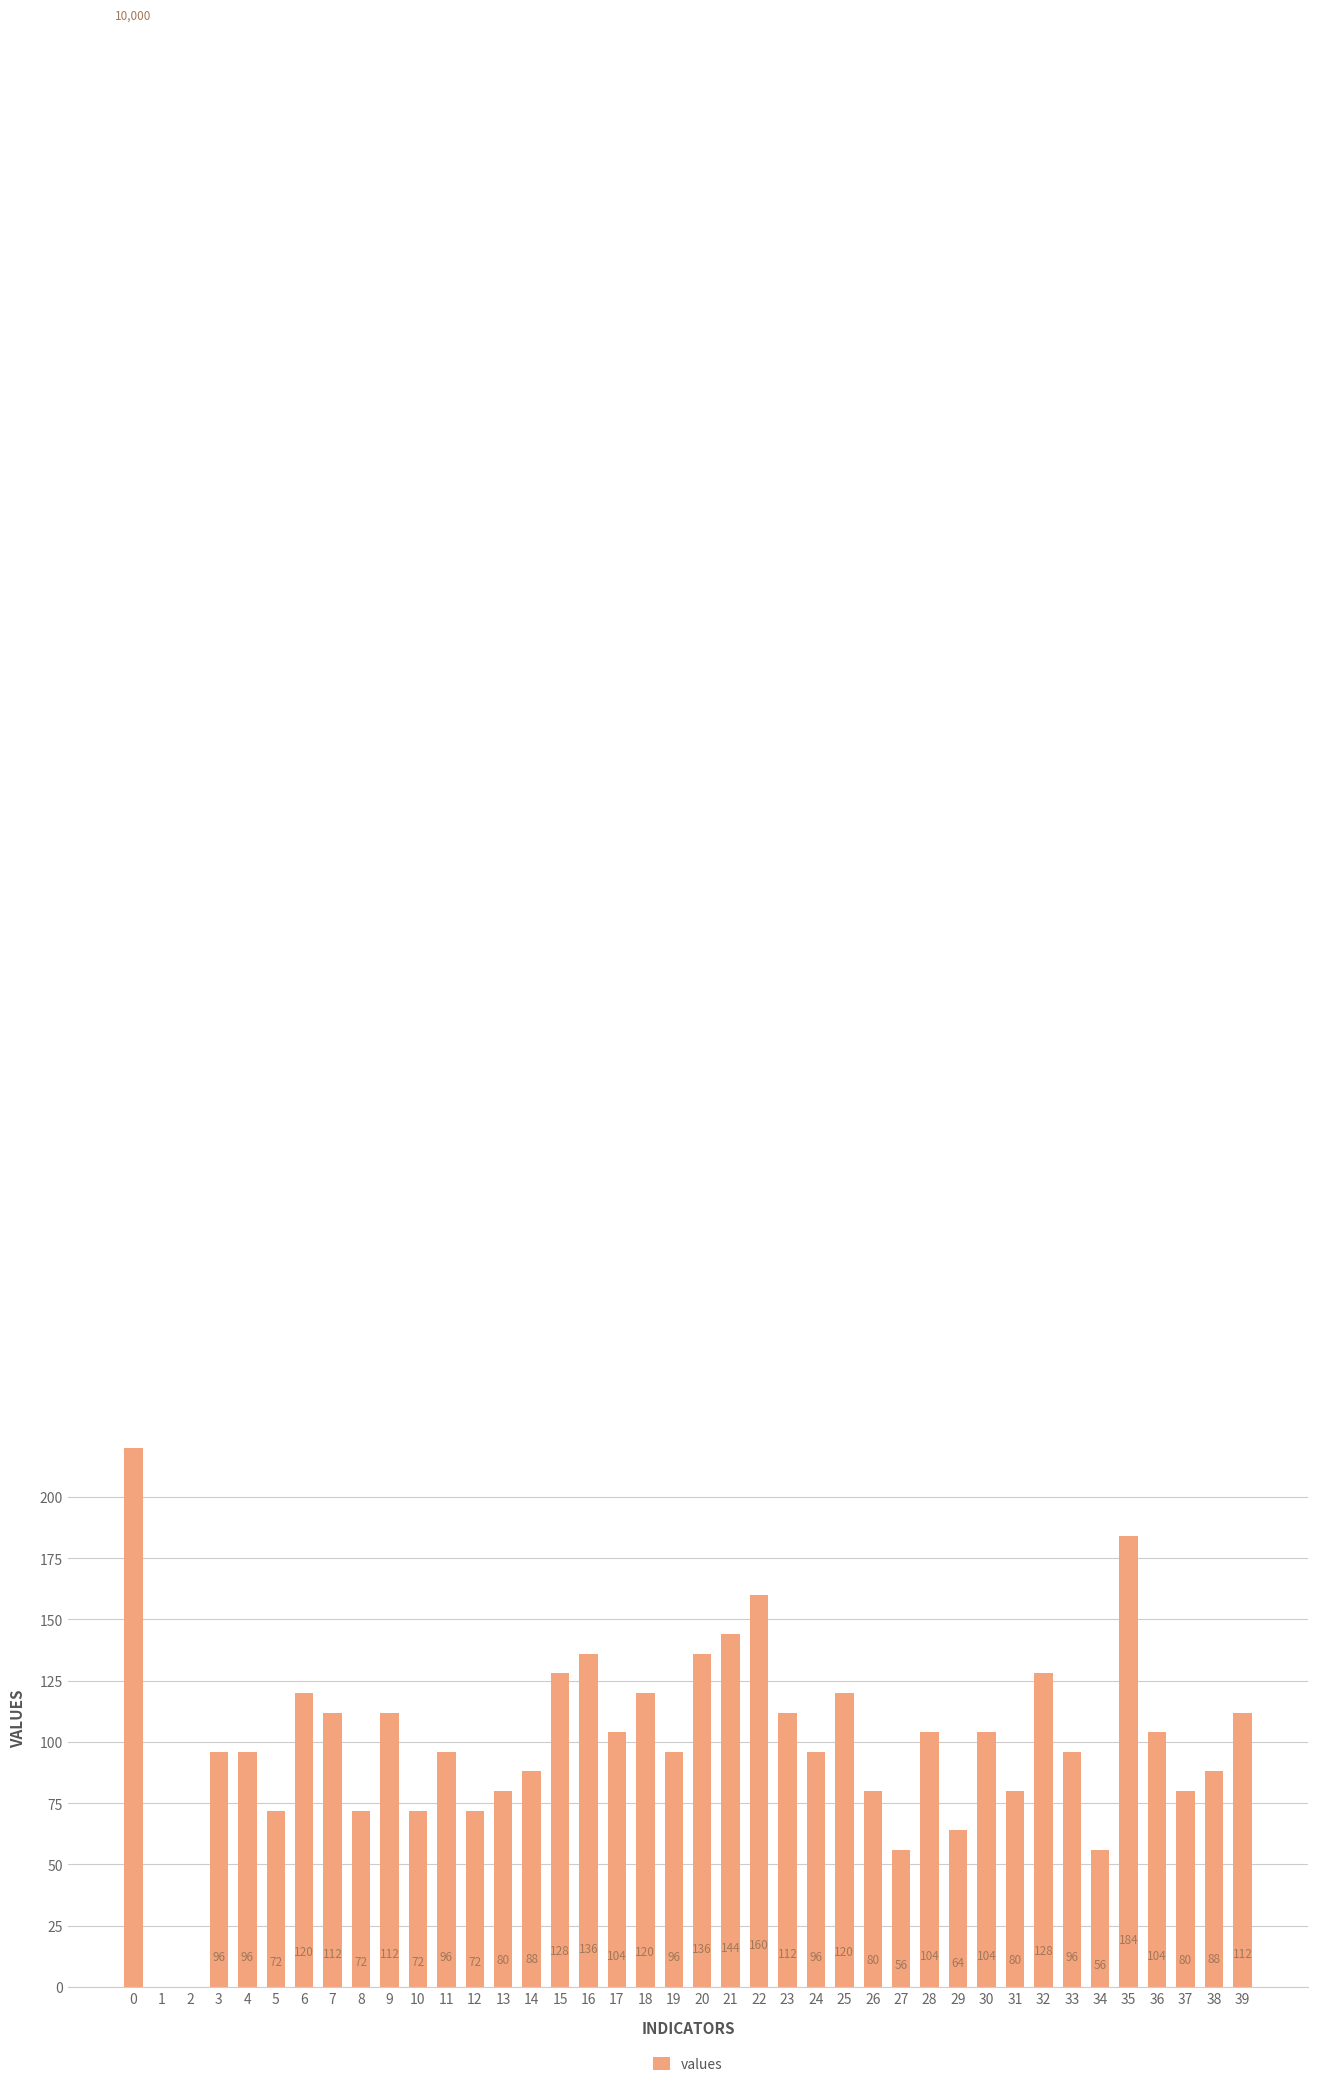

How many series are shown in this chart?

1